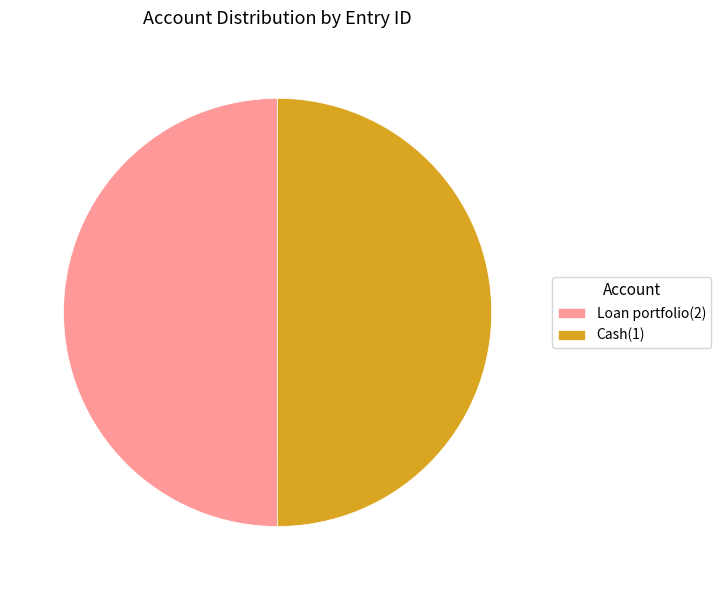

Is it true that Loan portfolio(2) is 50% of the pie?

True